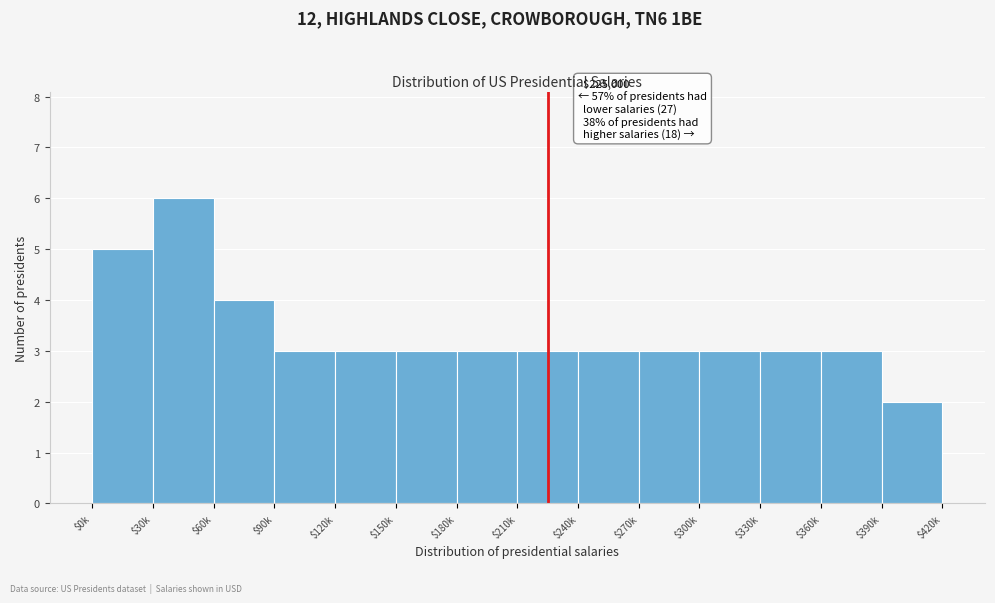

Reading left to right, extract all data points from this chart.

5	6	4	3	3	3	3	3	3	3	3	3	3	2